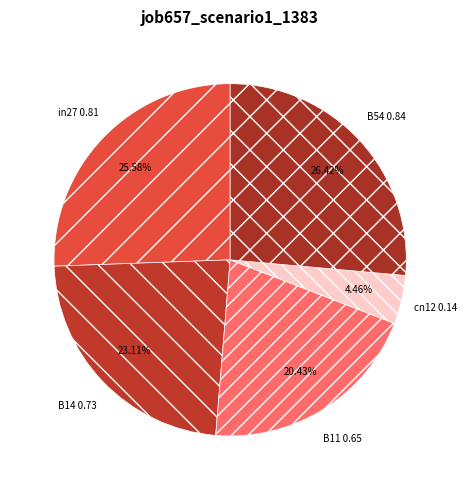

Is it true that B54 is 26% of the pie?

True